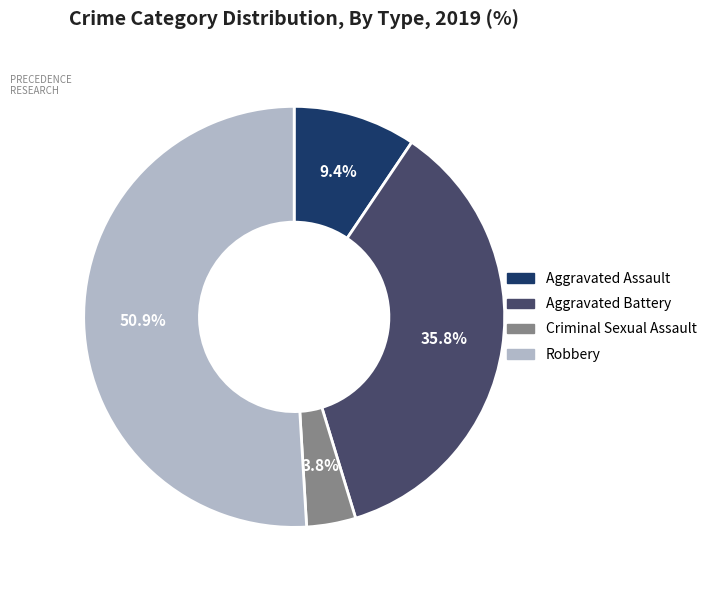

What percentage is NOT represented by Aggravated Battery?

64.2%